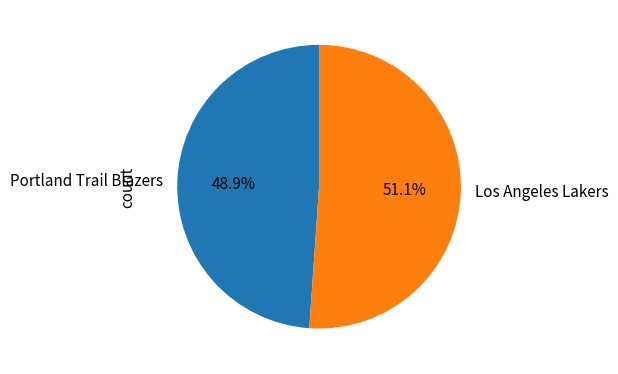

To the nearest percent, what is the difference between the Los Angeles Lakers and Portland Trail Blazers slice percentages?

2%